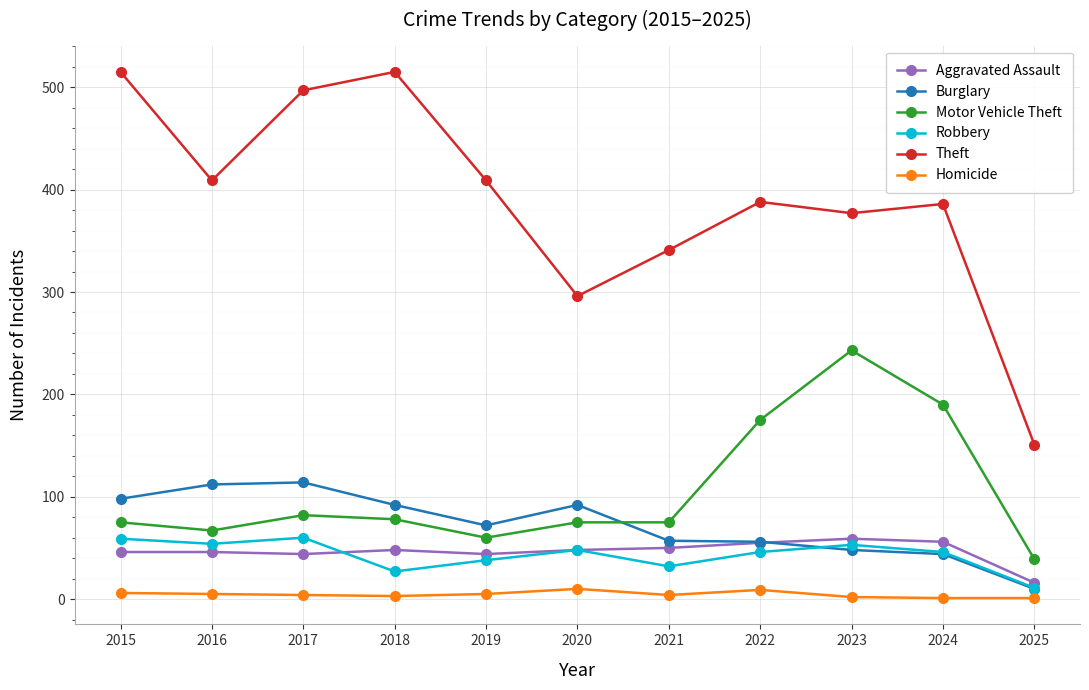

Does the chart display data point markers on the line(s)?

Yes